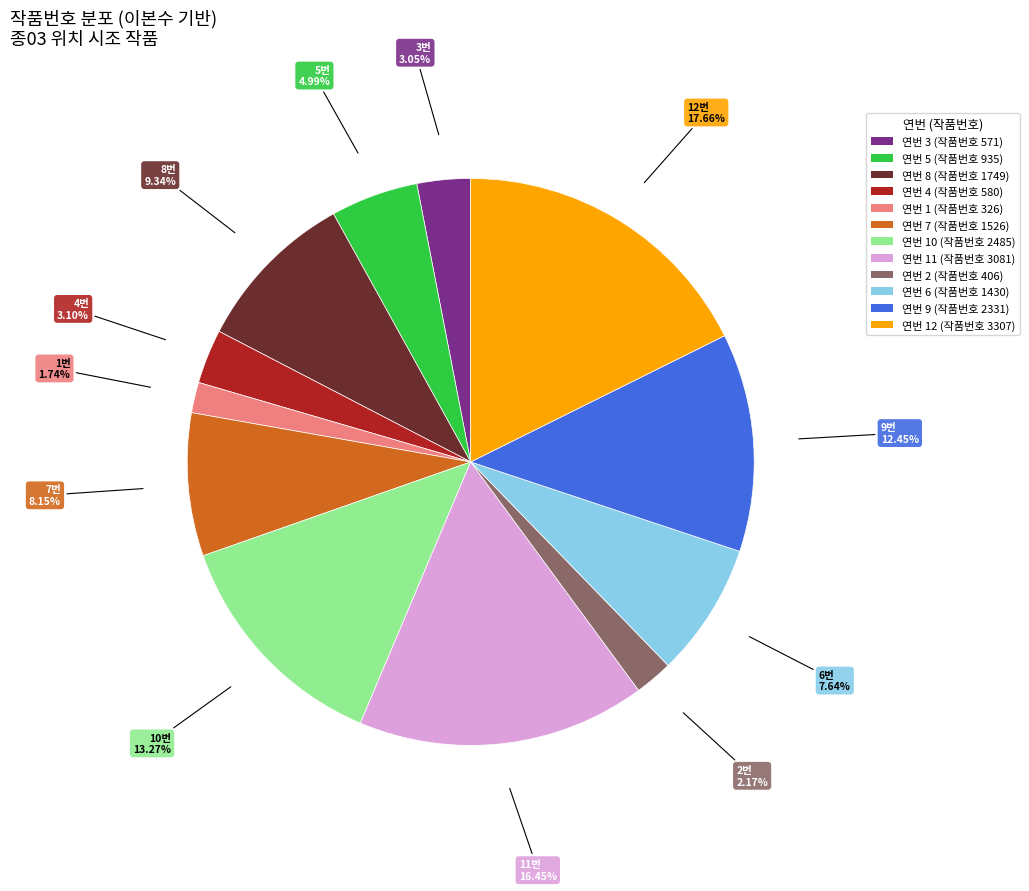

Does any single category account for the majority?

No